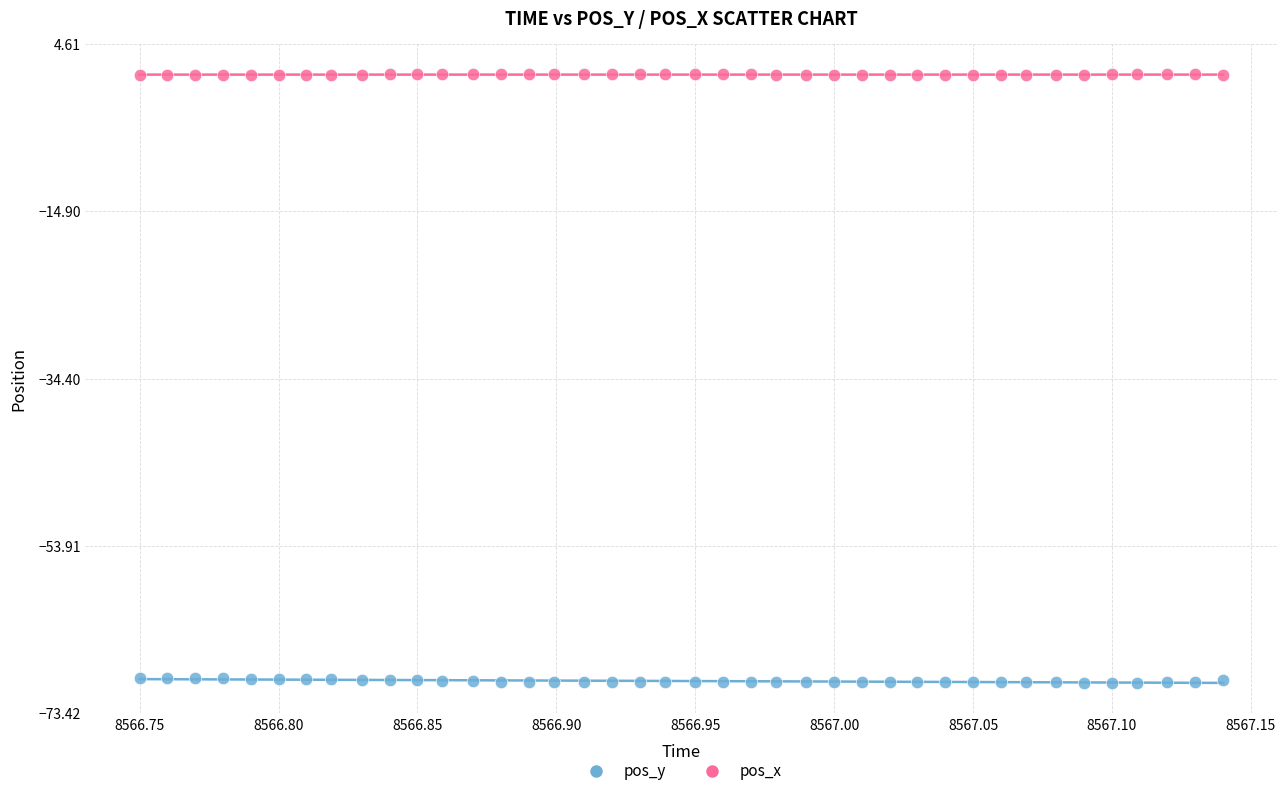

Which series contains the highest Y value?

pos_x